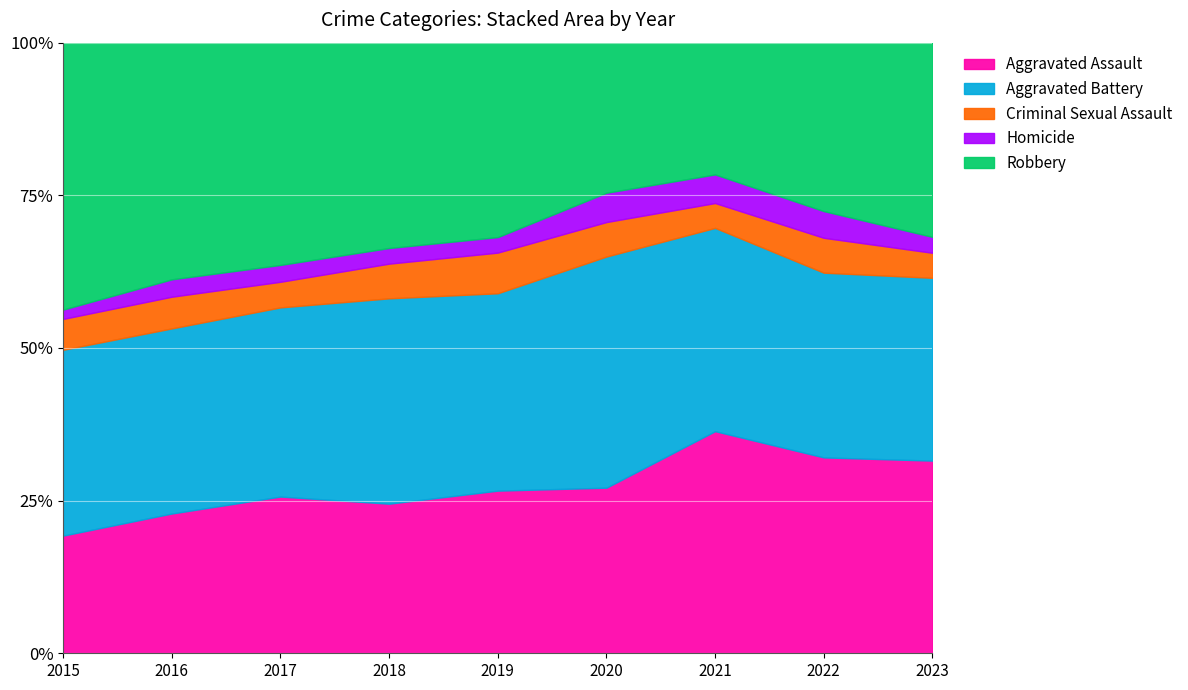

Which series changed the most between 2015 and 2023?

Robbery